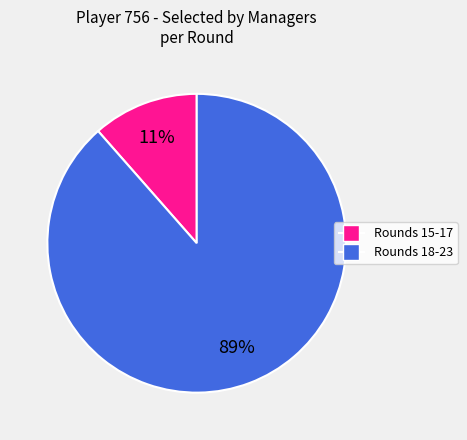

To the nearest percent, what is the average slice percentage?

50%